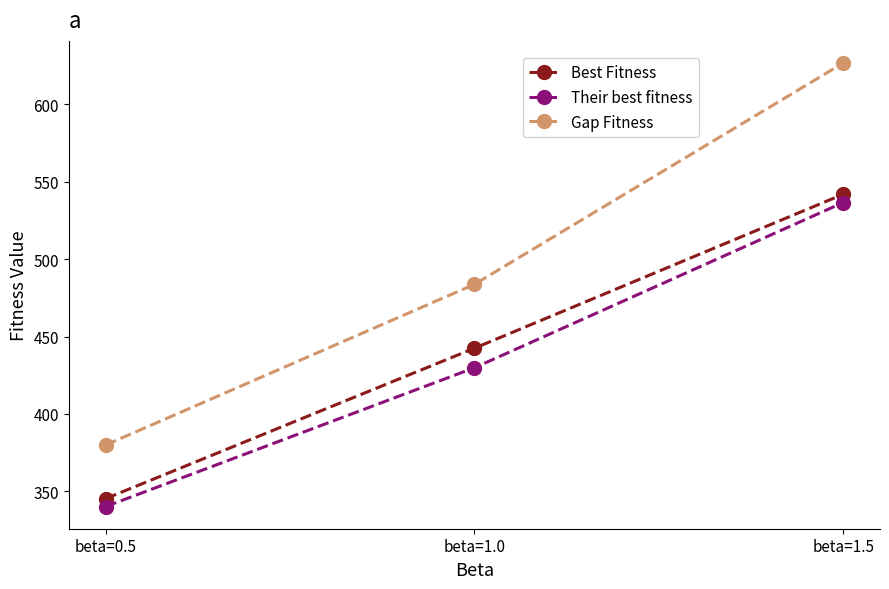

At which label is Gap Fitness closest to 503?

beta=1.0